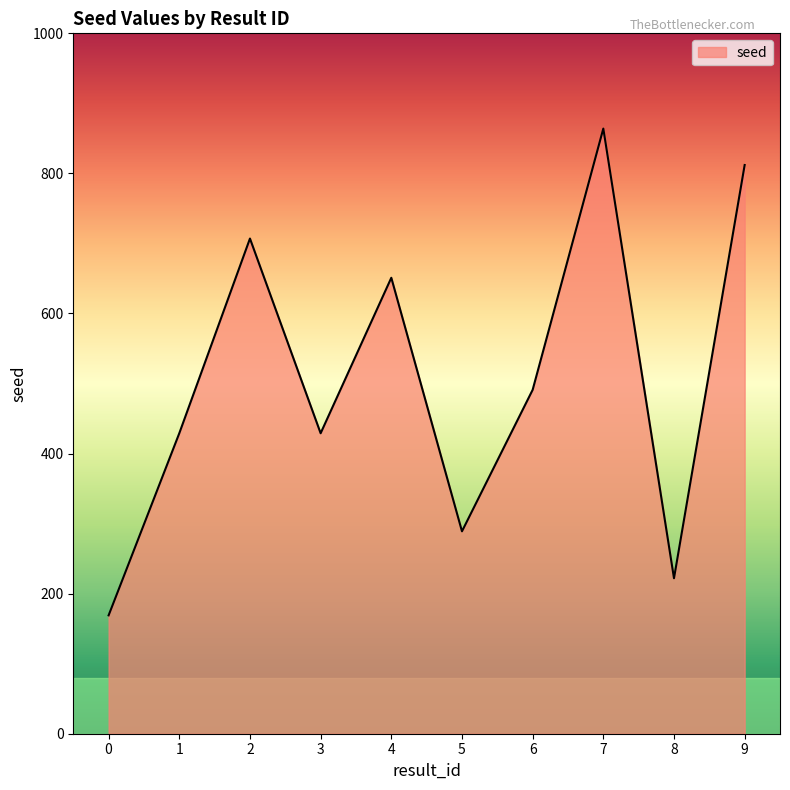

Reading left to right, extract all data points from this chart.

169	429	707	429	651	289	491	864	222	812